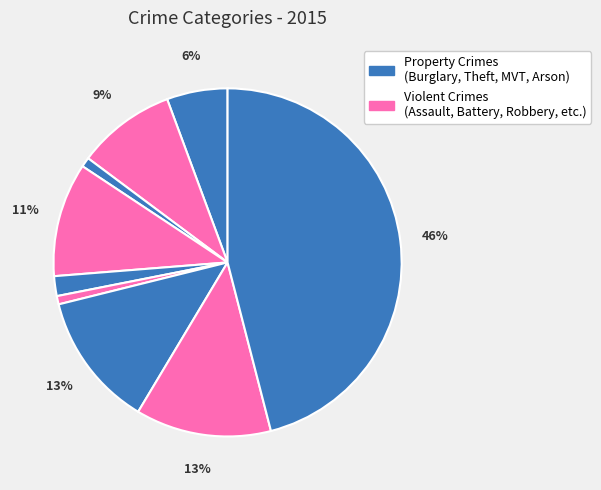

Count the number of slices in the pie.

9